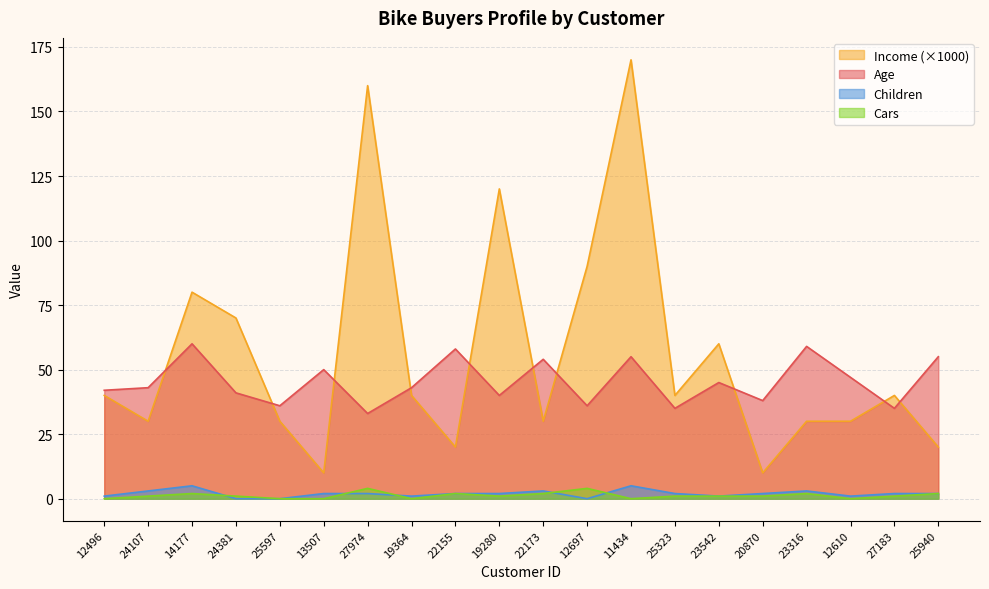

True or false: Income (×1000) has a value of 47 at 24107.

False